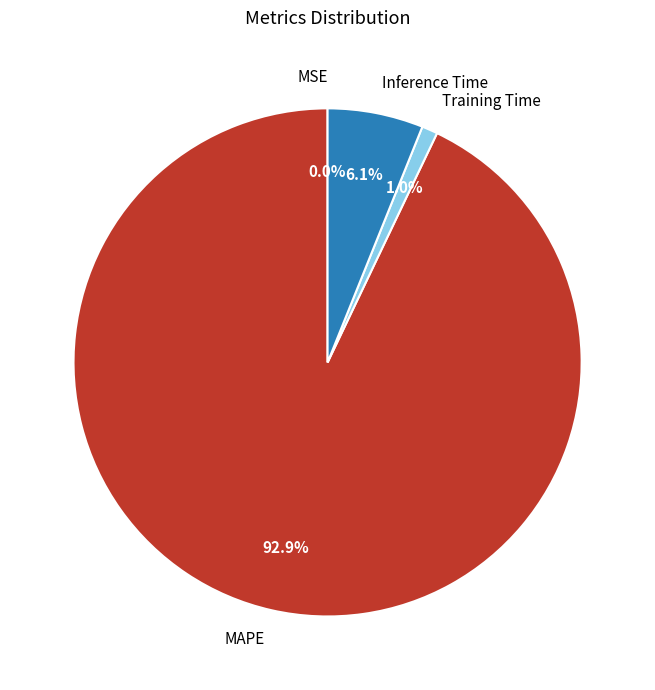

What percentage is the MAPE slice, to the nearest percent?

93%